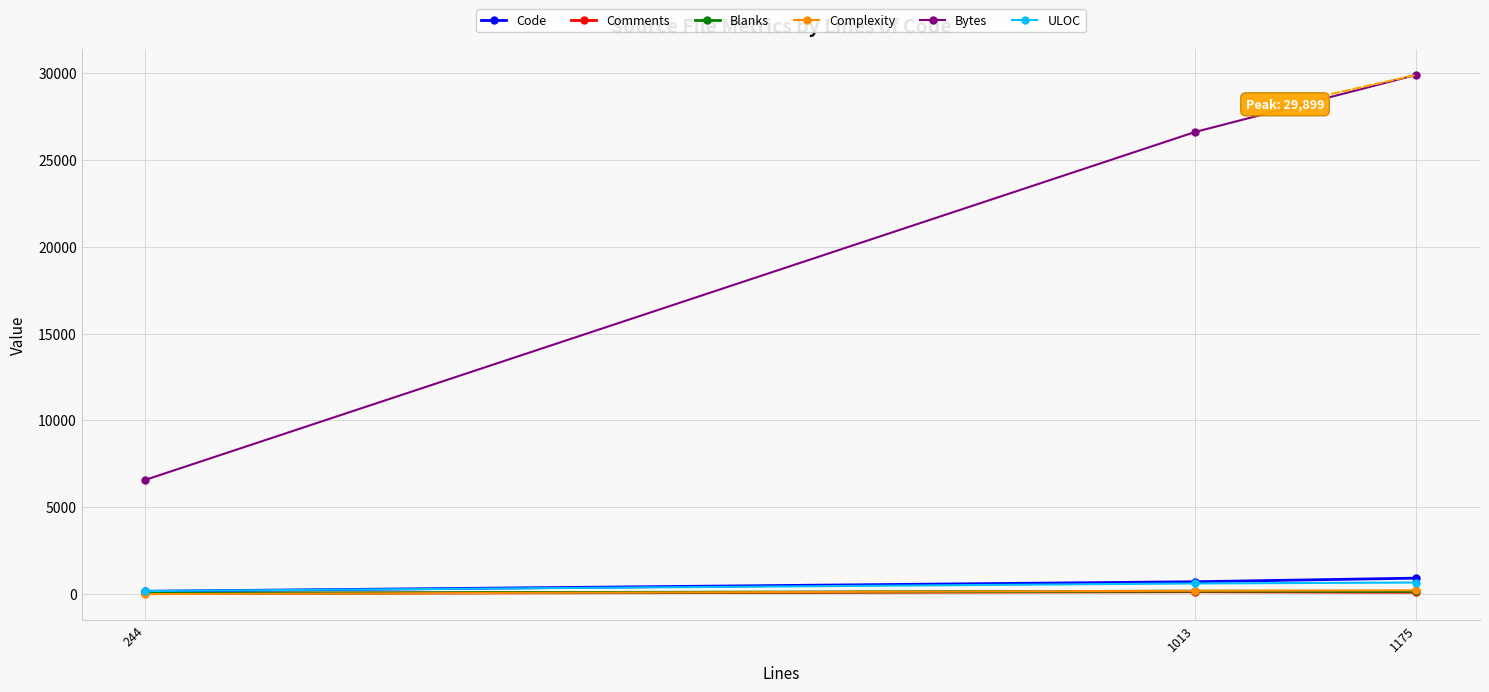

What are all the series names shown in the legend?

Code, Comments, Blanks, Complexity, Bytes, ULOC